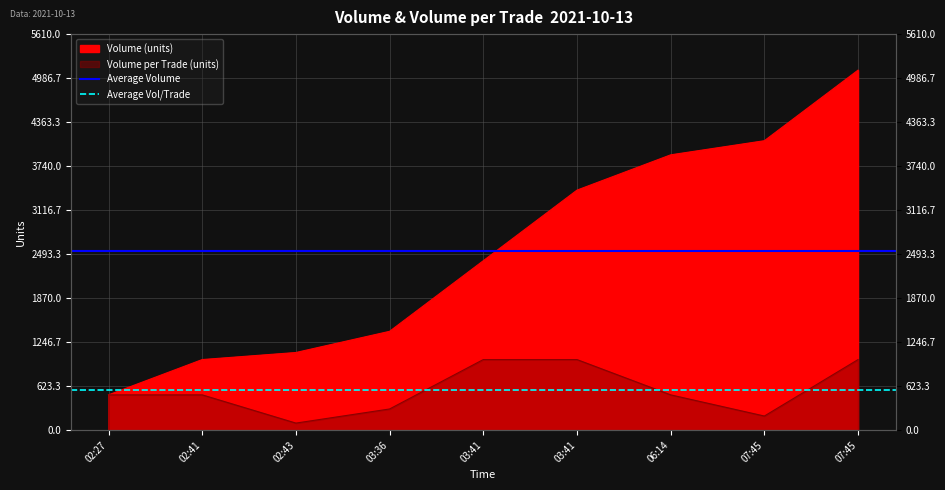

The value of Average Vol/Trade at 02:41 is 566.7. True or false?

True